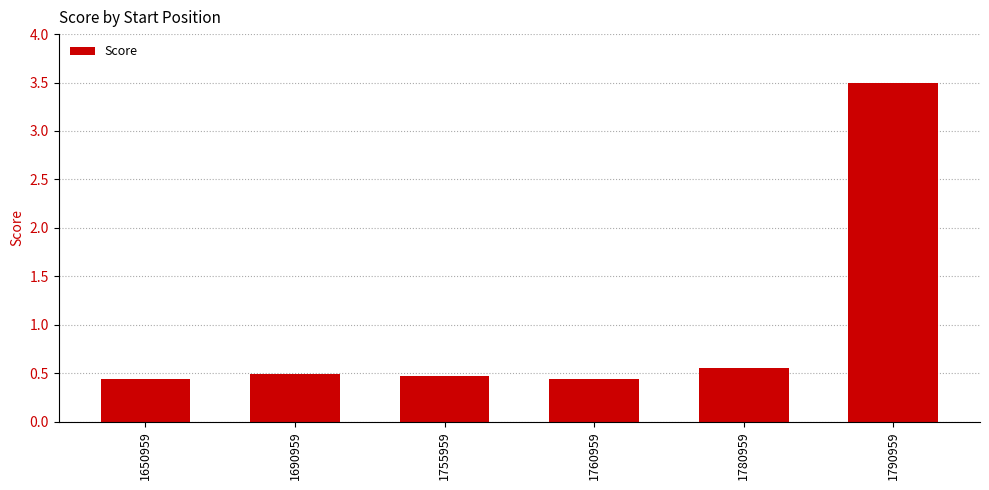

How many series are shown in this chart?

1